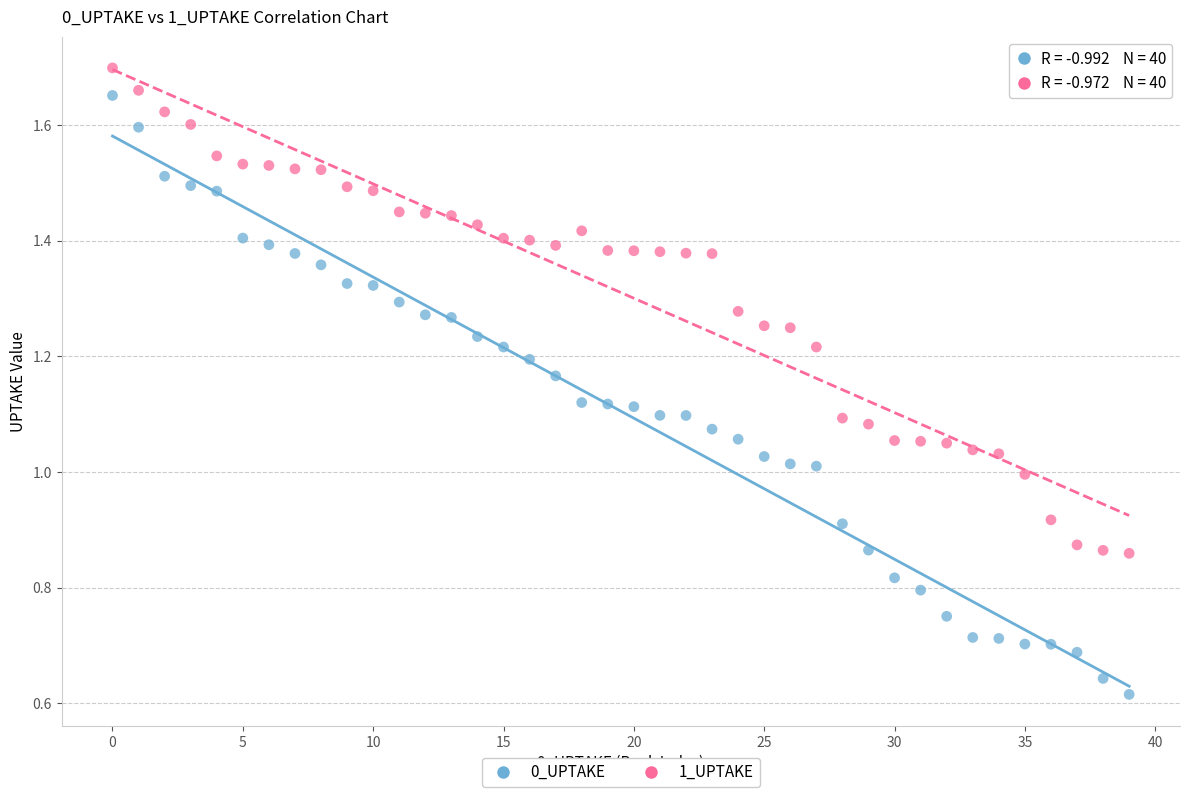

Which series reaches the minimum Y coordinate?

0_UPTAKE